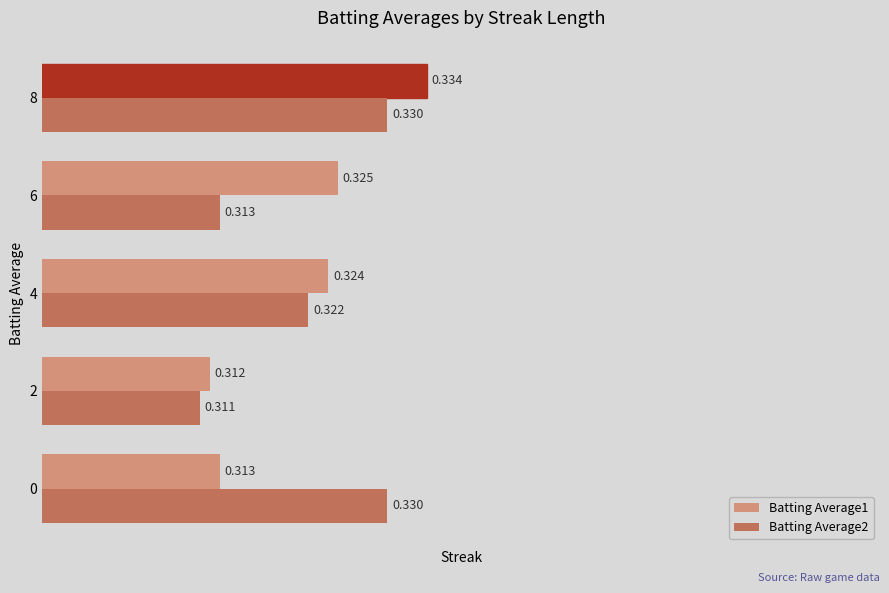

What is the sum of the Batting Average1 values at 0 and 2?

0.6